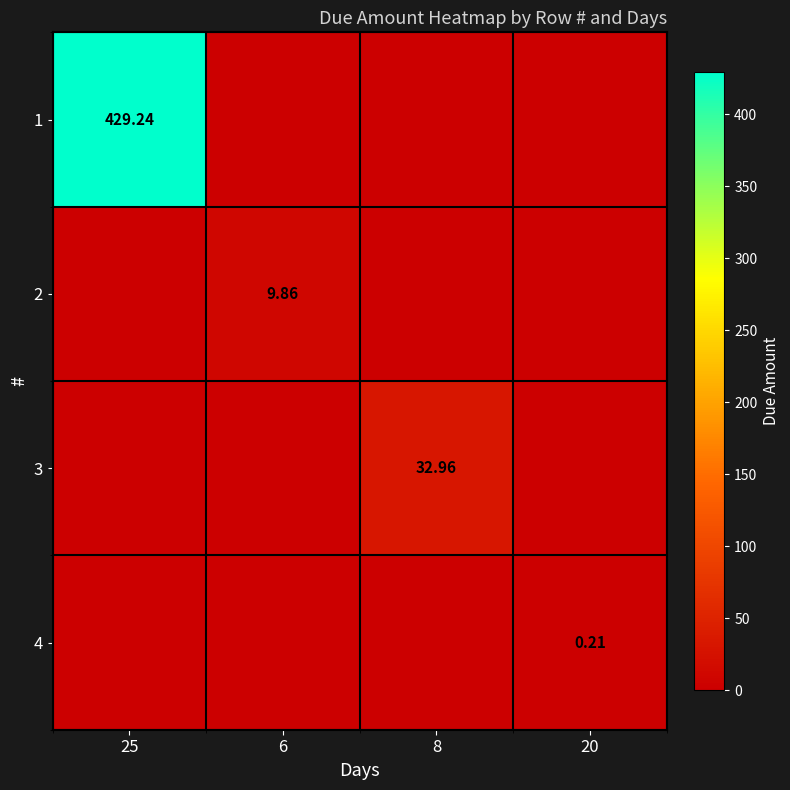

Is it true that 3 equals 0.0 at 25?

True